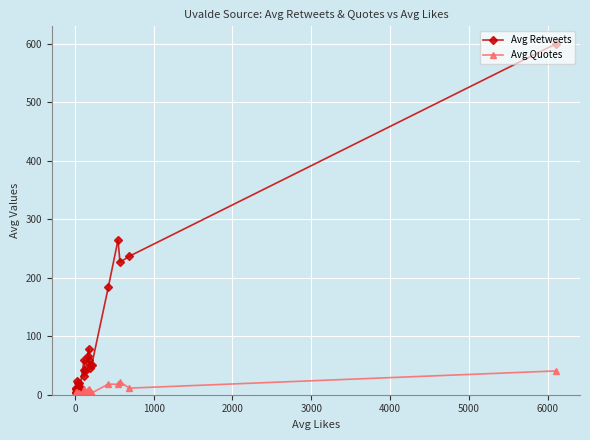

Which series has the widest spread of values?

Avg Retweets